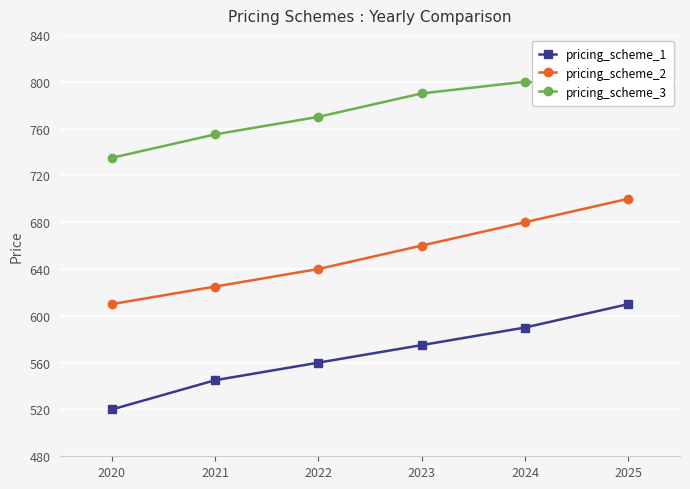

What is the spread (max minus min) of values at 2025?

185